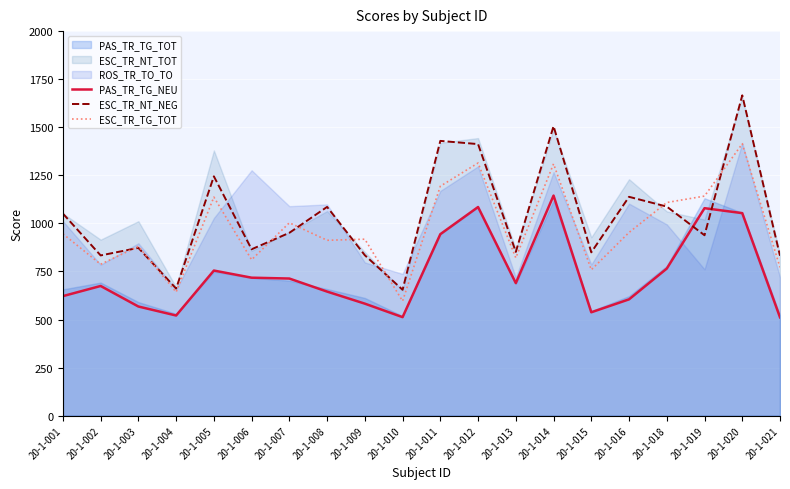

Which series has the largest total across all categories?

ESC_TR_NT_NEG